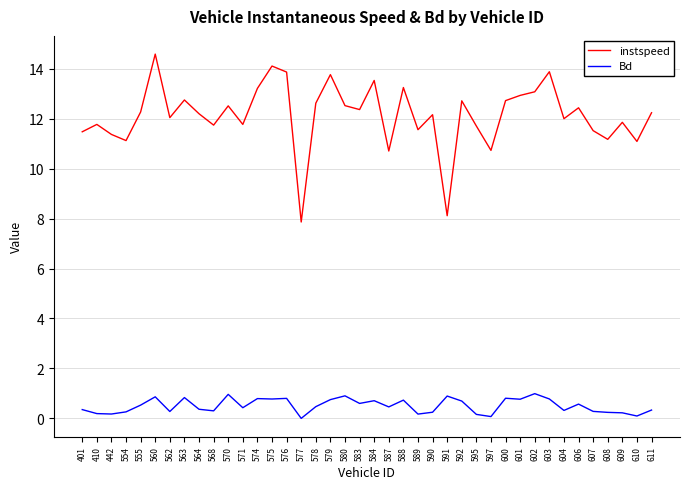

True or false: instspeed has a value of 19.3 at 562.

False